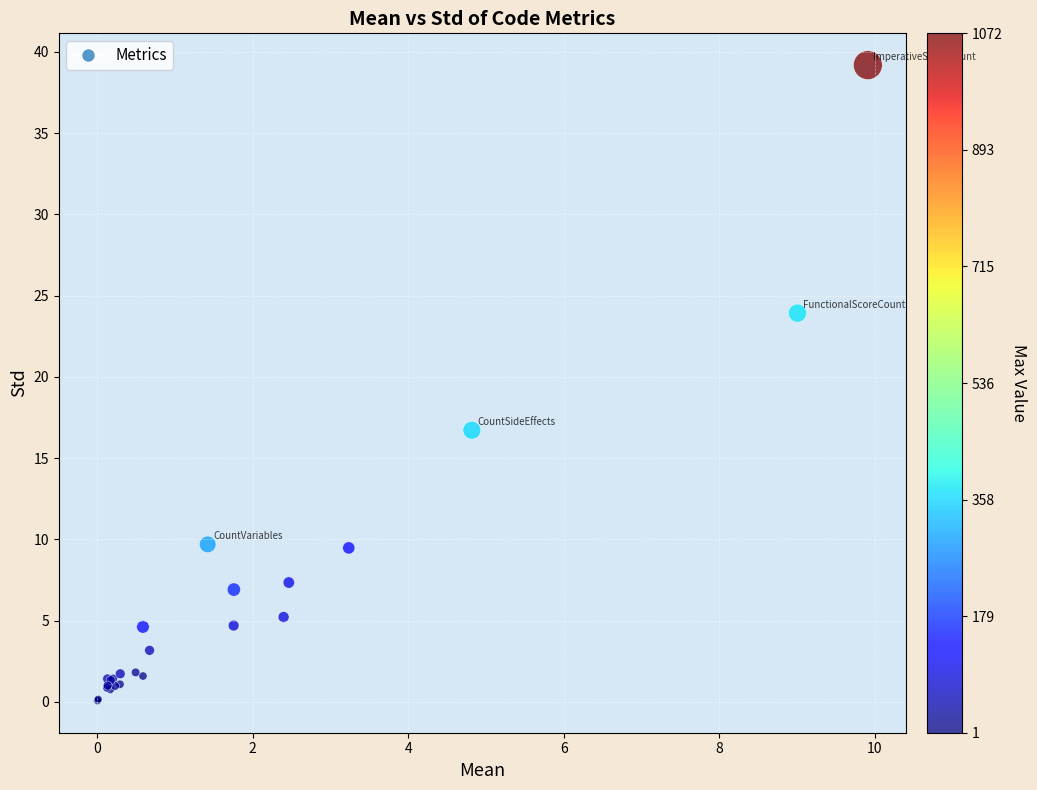

What Y value in the scatter plot is closest to 19?

16.7